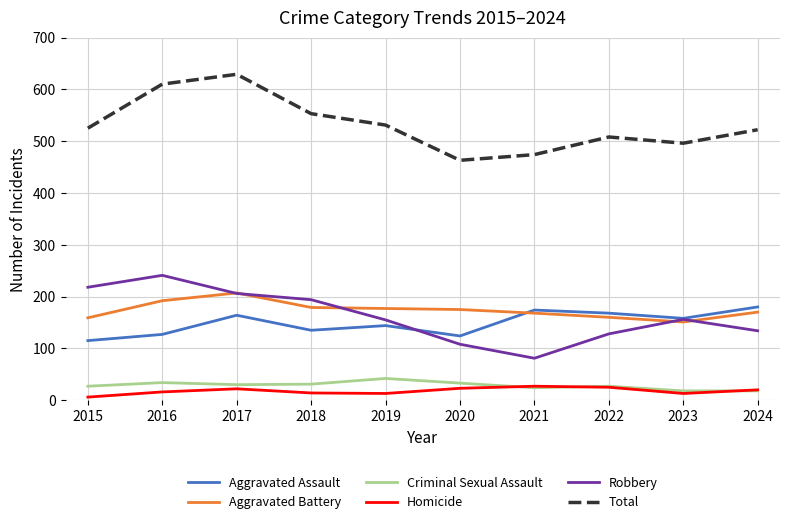

How many values in the Homicide series are below 20?

5